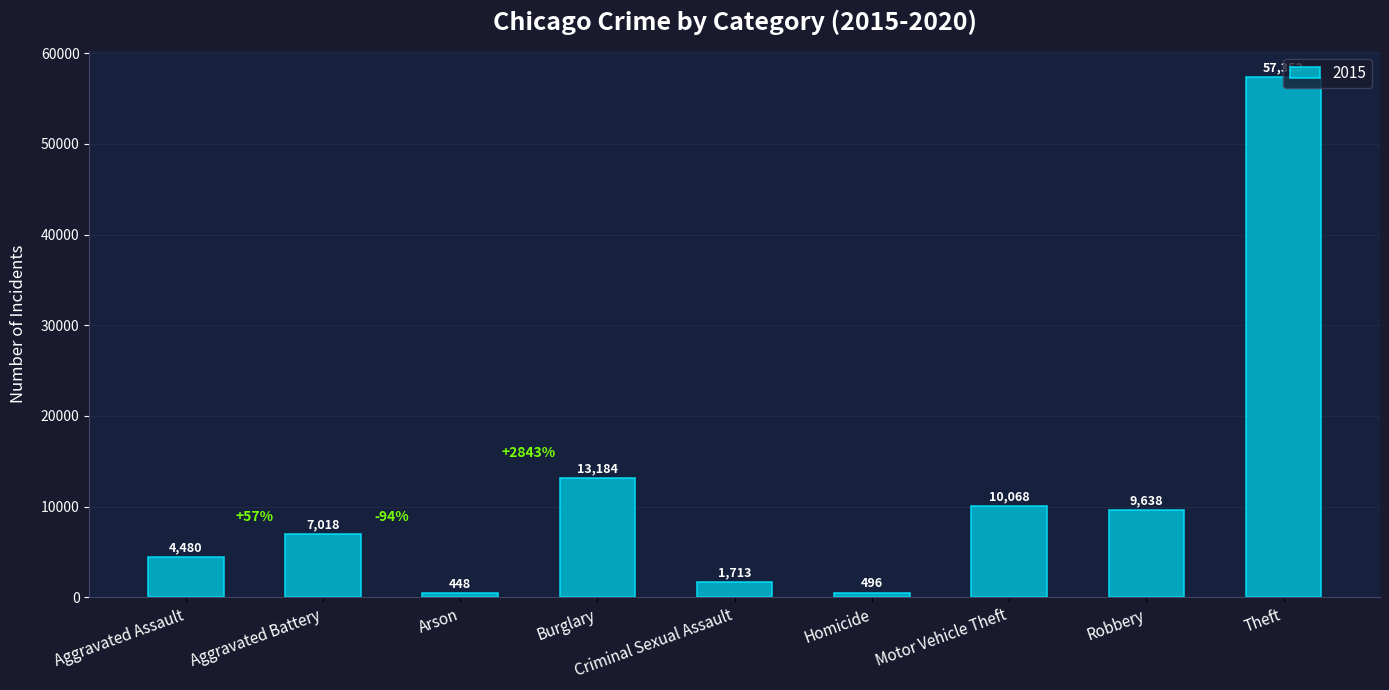

Between Burglary and Criminal Sexual Assault, which is larger?

Burglary